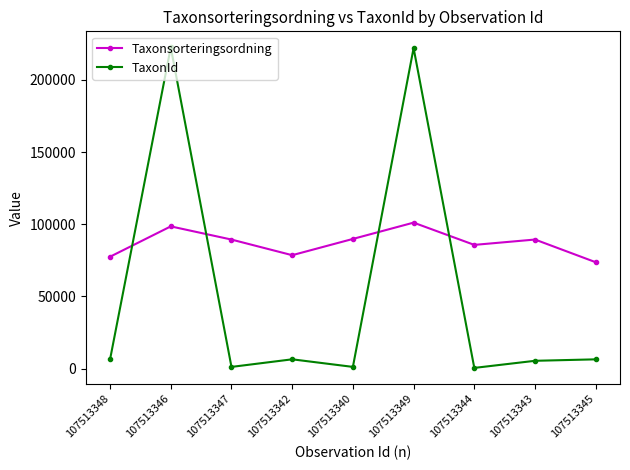

What is the value of the TaxonId point at the 6th from the left?

222002